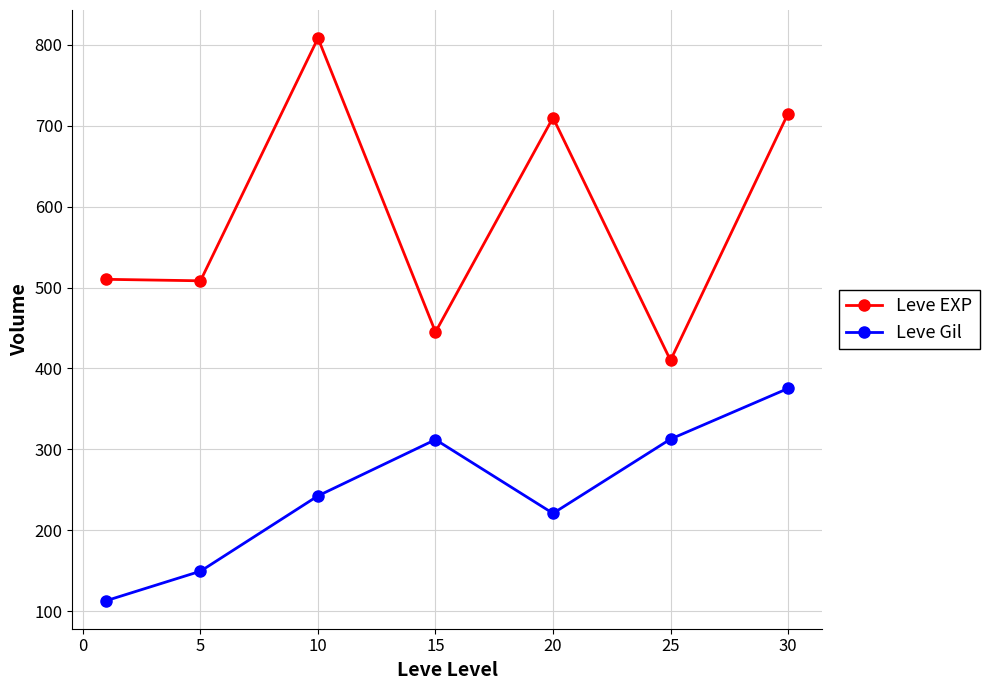

True or false: Leve EXP and Leve Gil cross at least once.

False